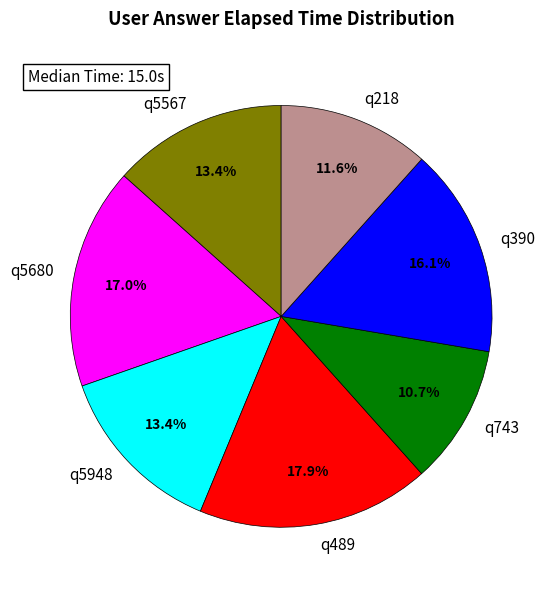

Is it true that q5567 is 13% of the pie?

True